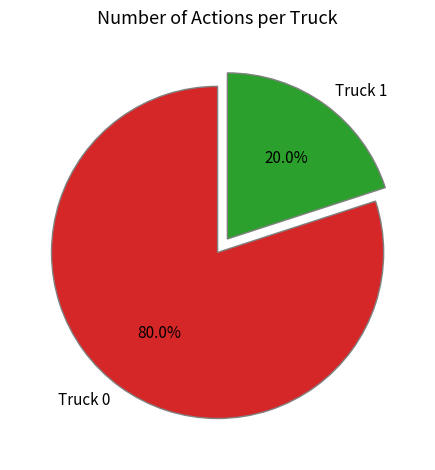

Is there a majority slice in this chart?

Yes